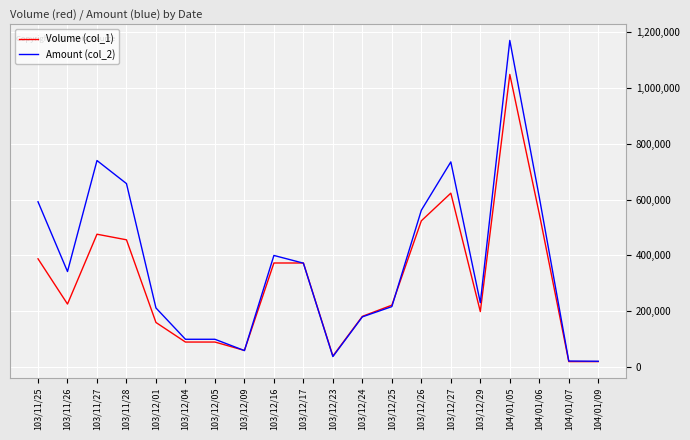

At which category is the sum across all series the highest?

104/01/05